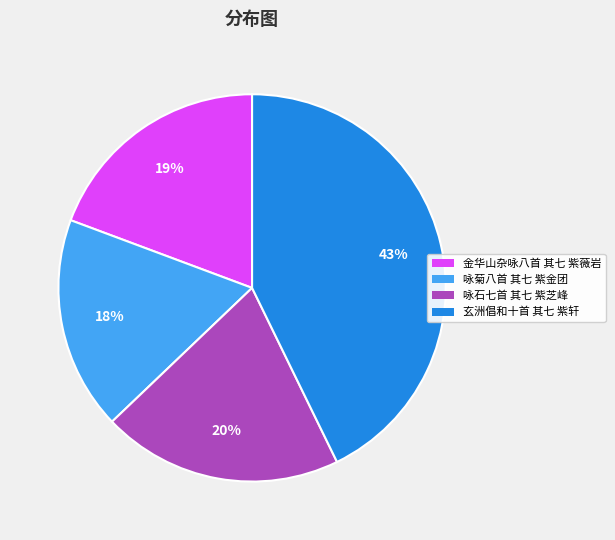

How many segments does this pie chart have?

4